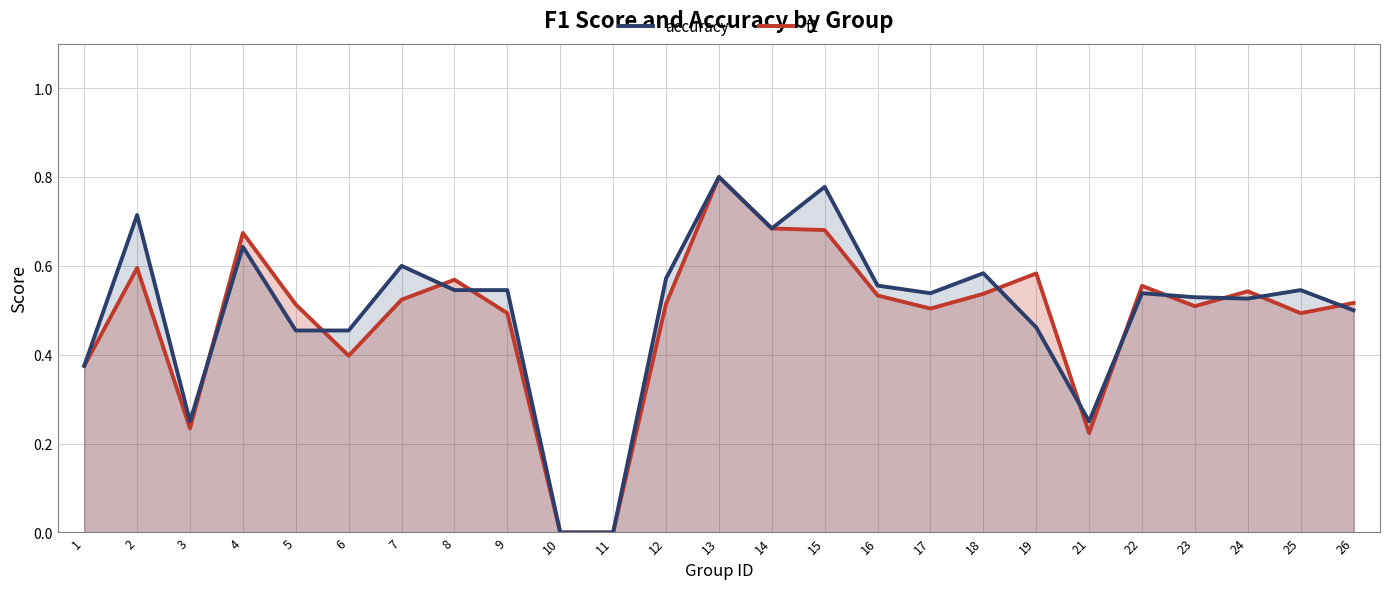

Is it true that accuracy equals 0.5 at 24?

True